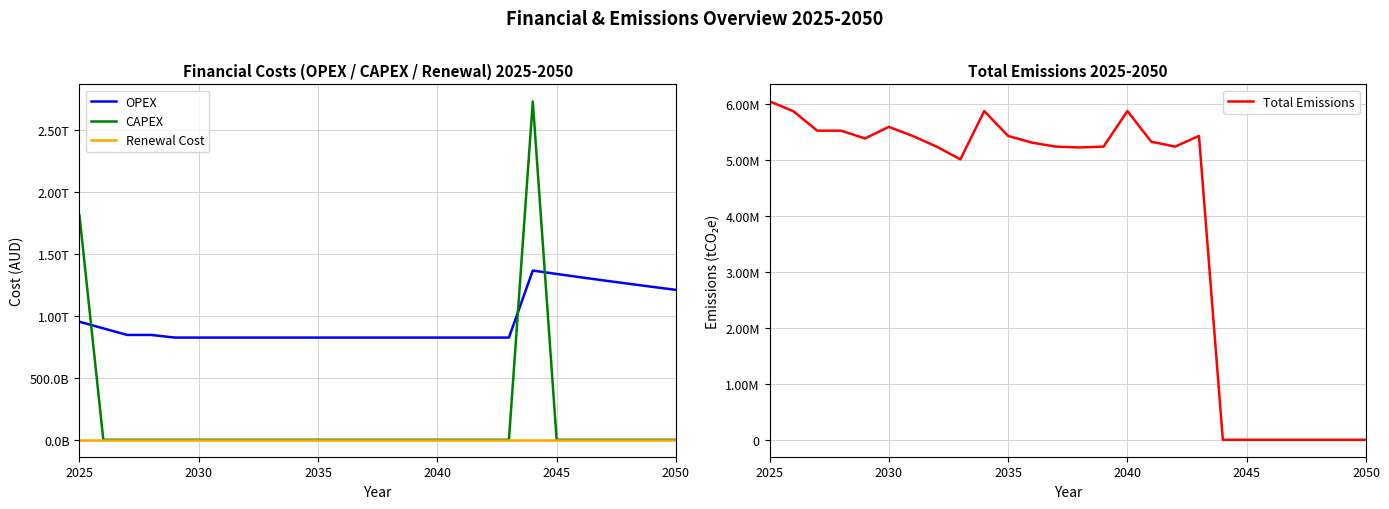

At which label is OPEX closest to 1095032283424?

2050